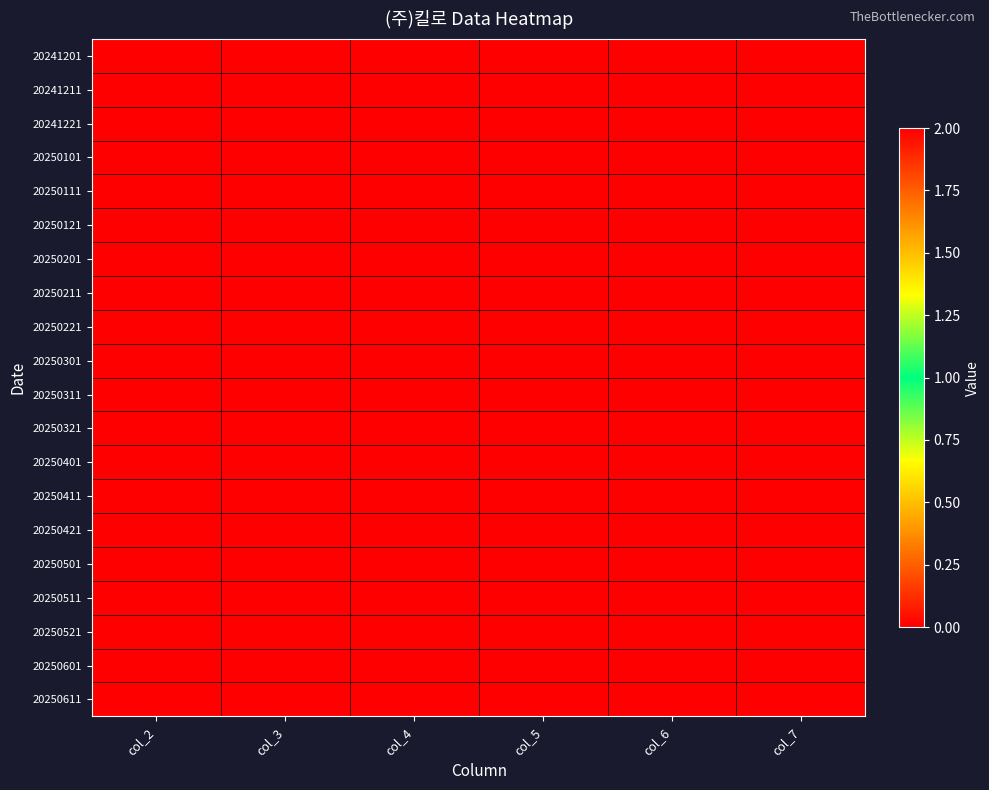

Rank the series at col_3 from lowest to highest value.

20241201, 20241211, 20241221, 20250101, 20250111, 20250121, 20250201, 20250211, 20250221, 20250301, 20250311, 20250321, 20250401, 20250411, 20250421, 20250501, 20250511, 20250521, 20250601, 20250611